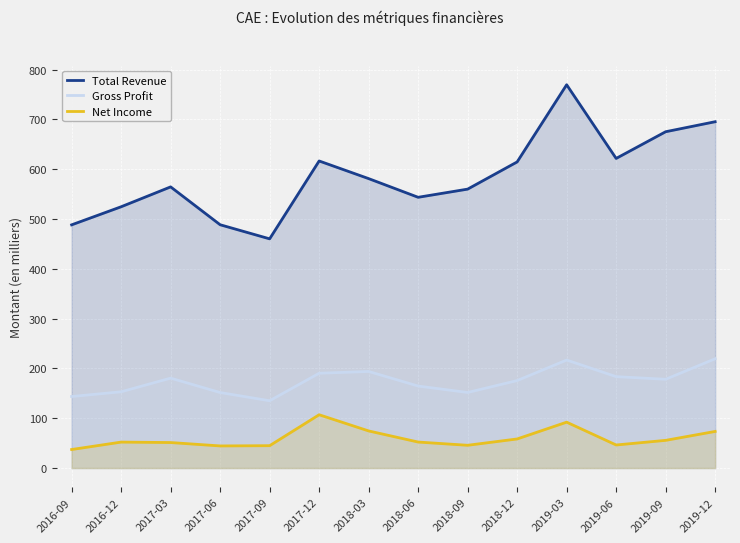

At which label is Gross Profit closest to 177250?

2019-09